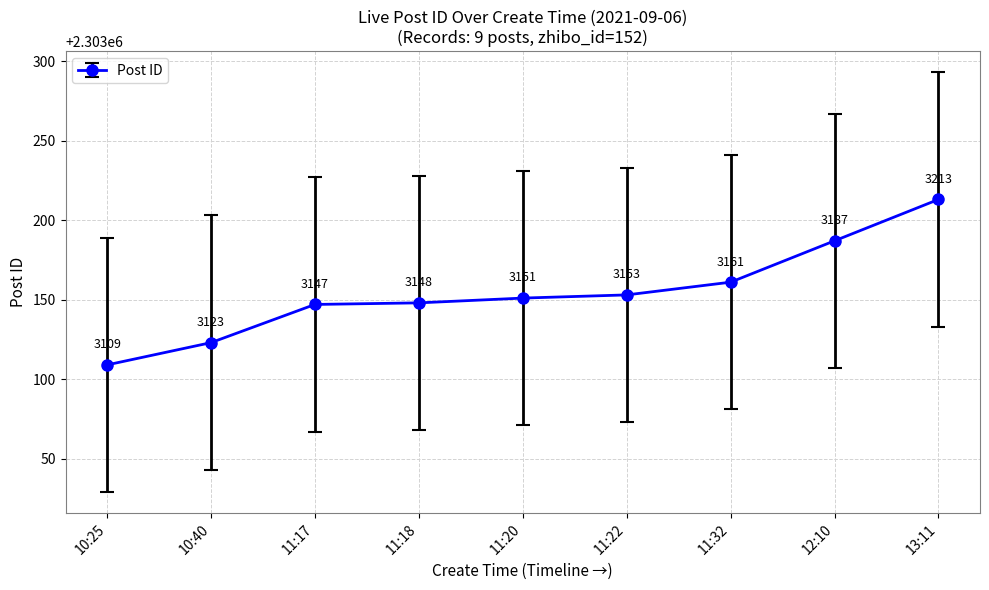

What is the change in value from 11:18 to 13:11?

+65